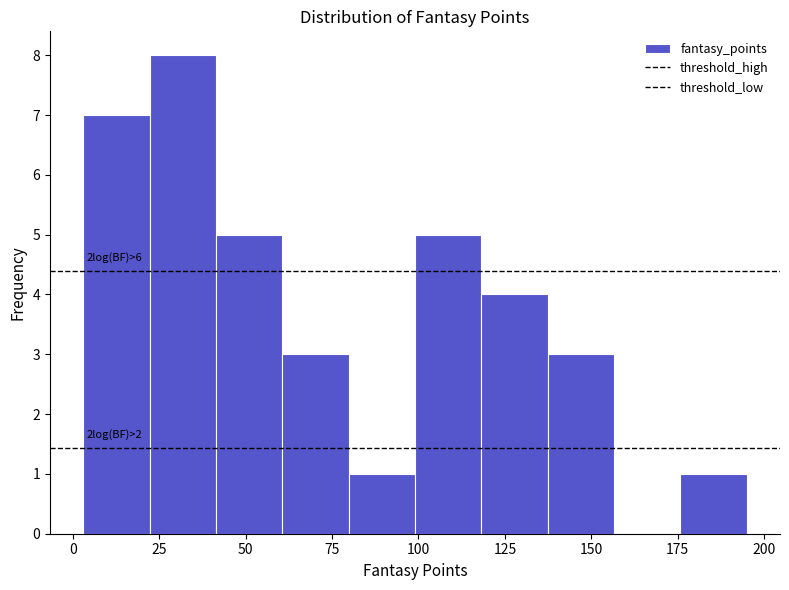

Around what value on the x-axis is the tallest bar? Give the approximate position of its centre, as read against the axis.

30